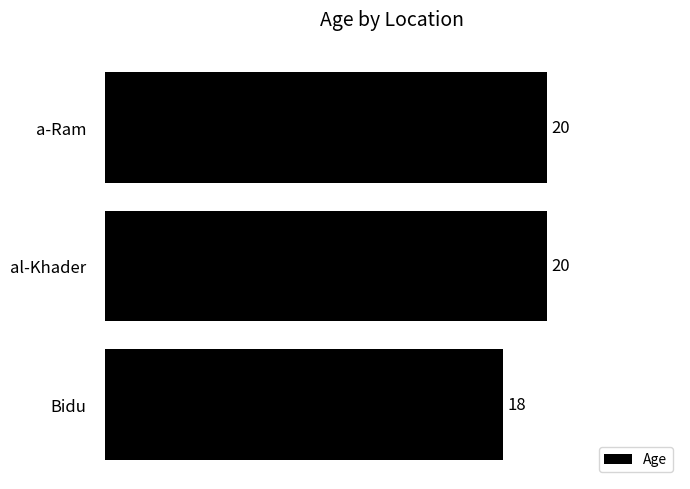

Approximately how many times larger is the value at al-Khader compared to Bidu?

1.1